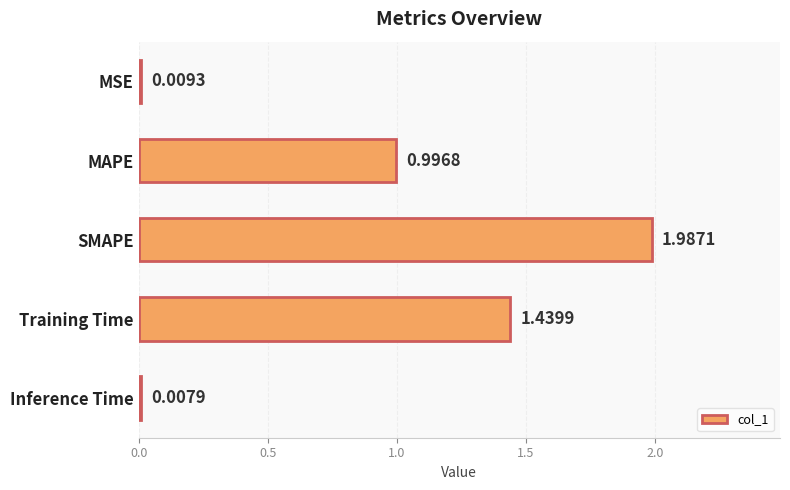

What is the average value?

0.9